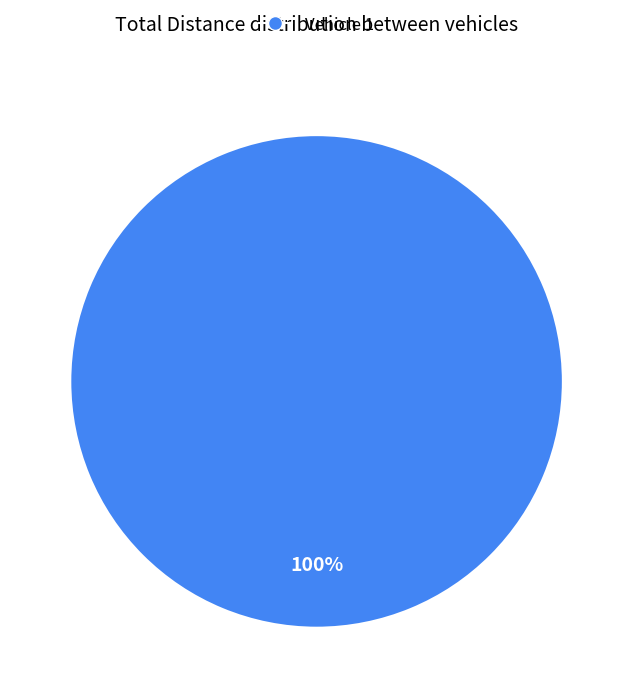

Is there a majority slice in this chart?

Yes